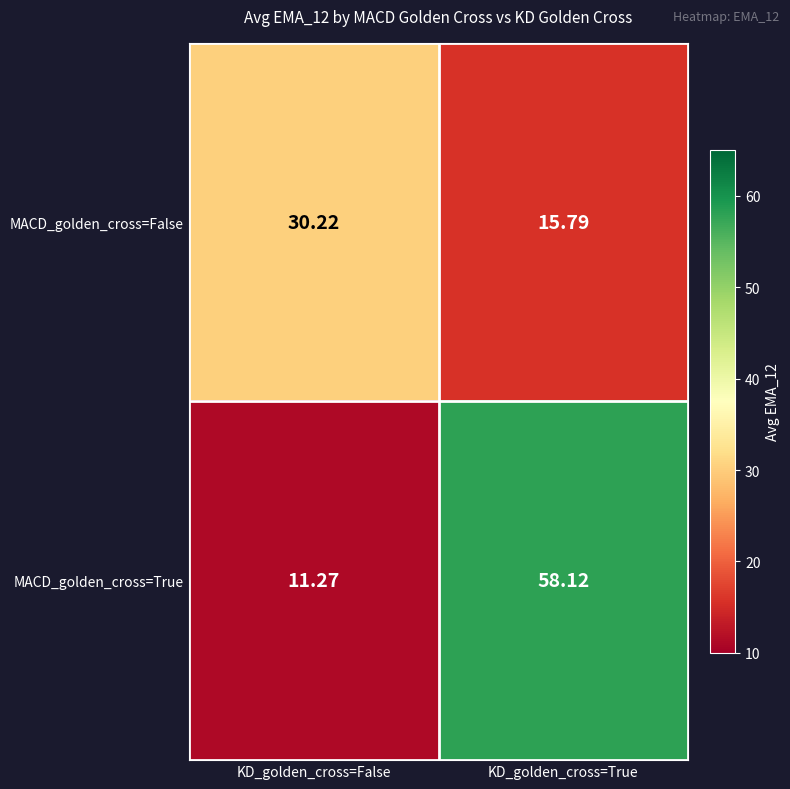

Is the value of MACD_golden_cross=False at KD_golden_cross=False greater than the value of MACD_golden_cross=True at KD_golden_cross=True?

No